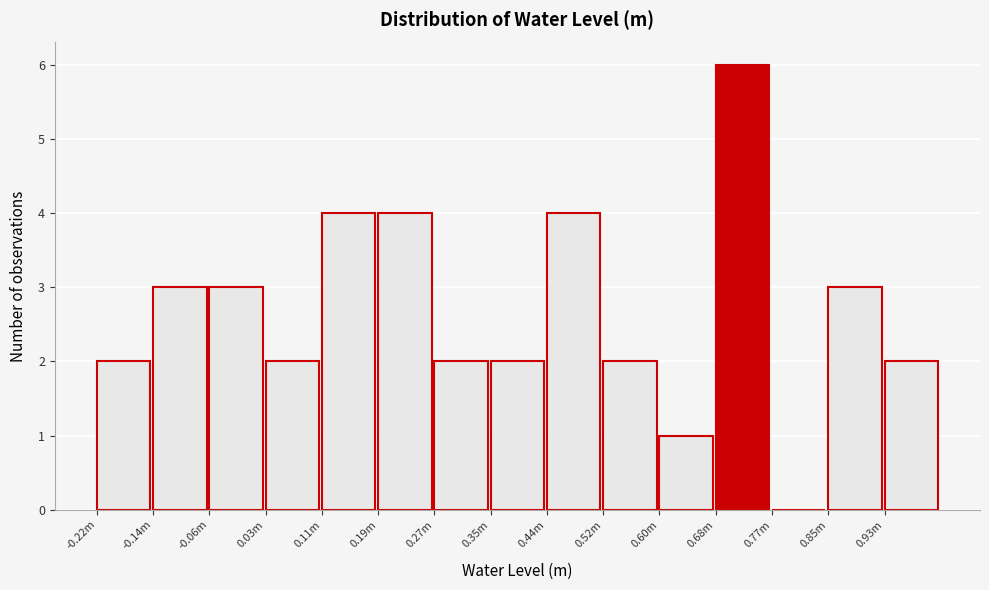

Reading right to left, transcribe all the data shown in this chart.

0.93m=2	0.85m=3	0.77m=0	0.68m=6	0.60m=1	0.52m=2	0.44m=4	0.35m=2	0.27m=2	0.19m=4	0.11m=4	0.03m=2	-0.06m=3	-0.14m=3	-0.22m=2